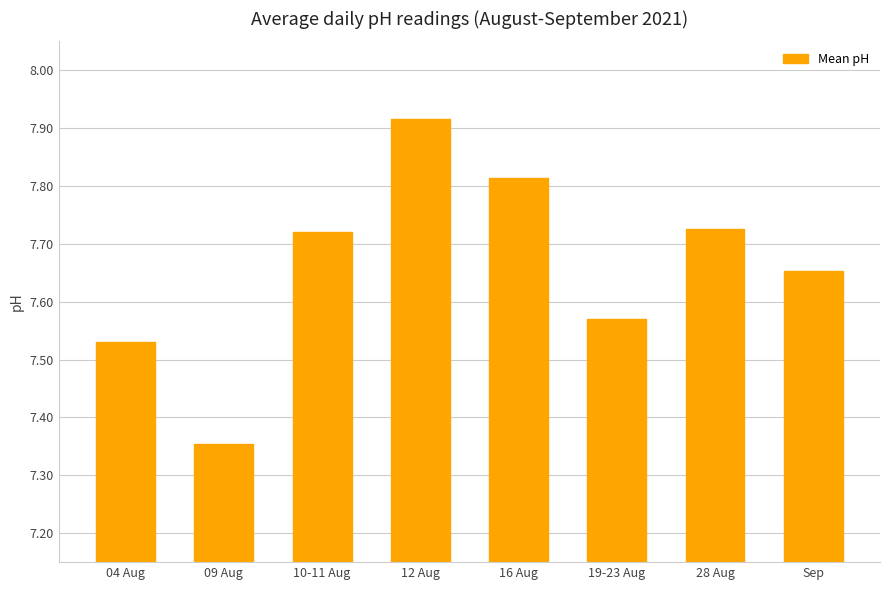

How many bars are there in total?

8